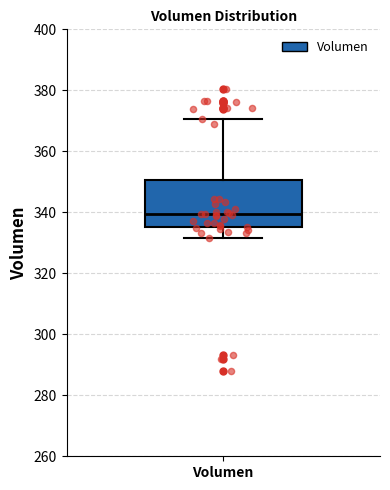

Where does the median line of the box for Volumen sit on the y-axis? The values are not printed on the chart, so give them approximately, as read against the axis.

340